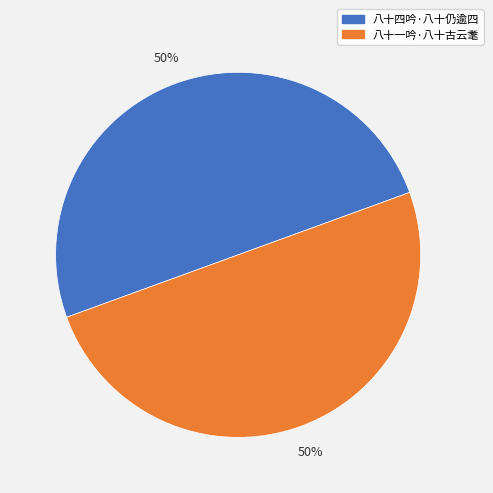

Is the sum of 八十四吟·八十仍逾四 and 八十一吟·八十古云耄 greater than half?

Yes